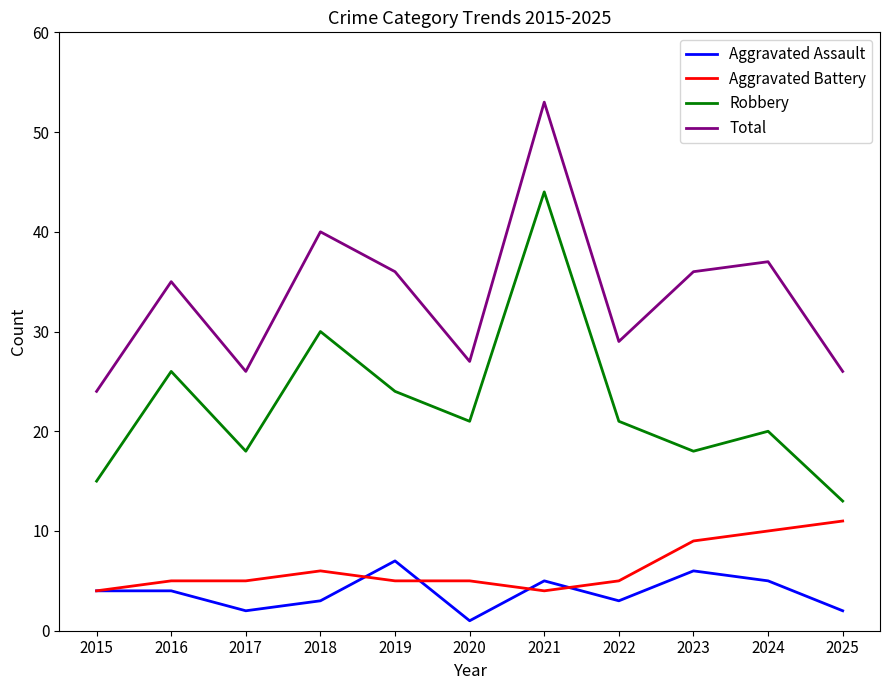

What is the sum of all Aggravated Assault values?

42